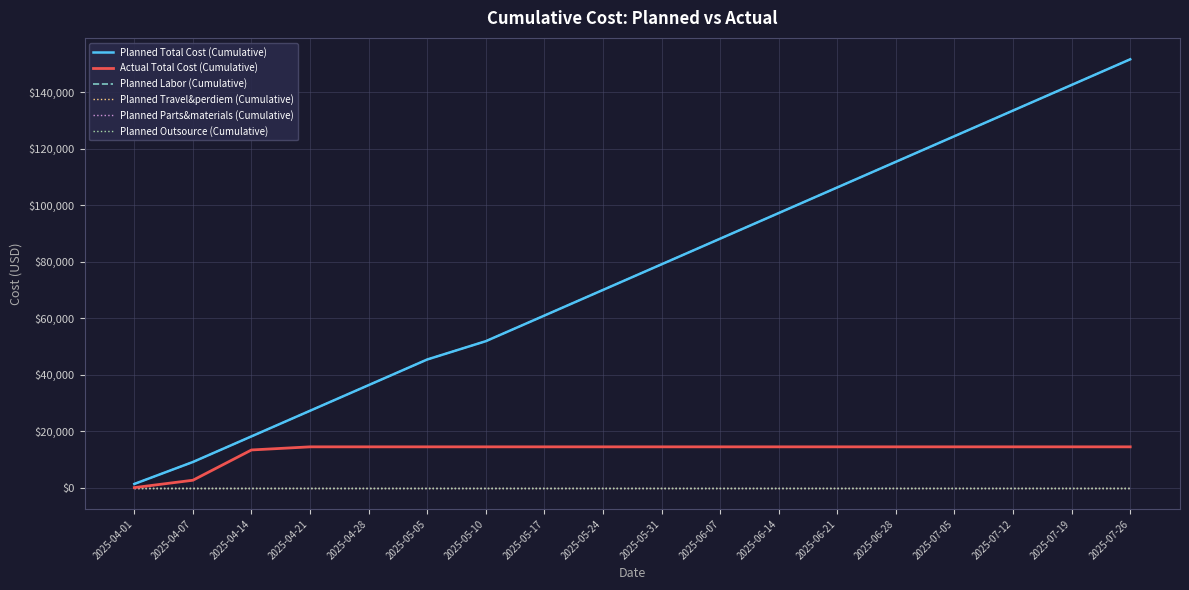

Does the chart have visible grid lines?

Yes